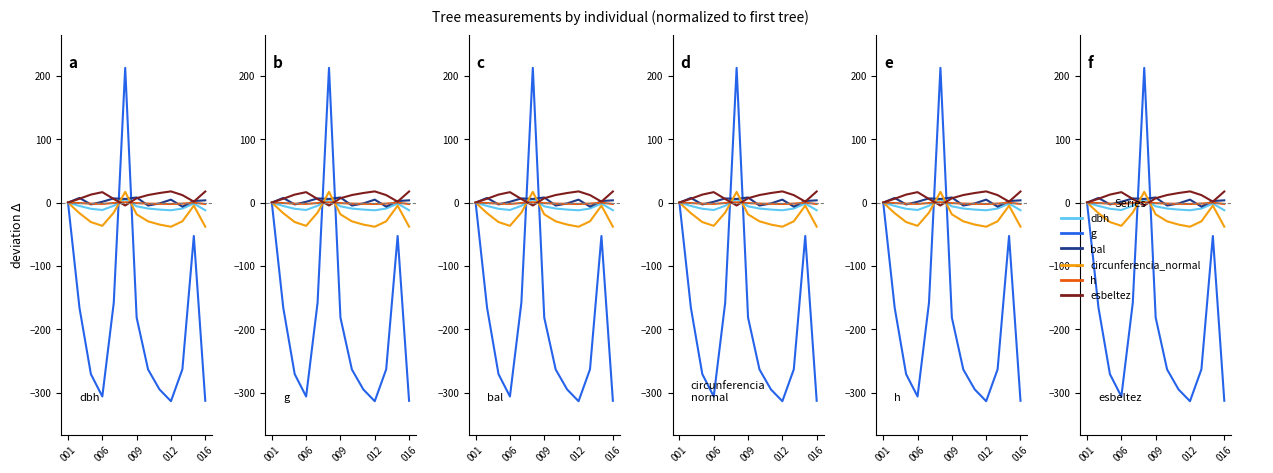

At which category is the sum across all series the highest?

5